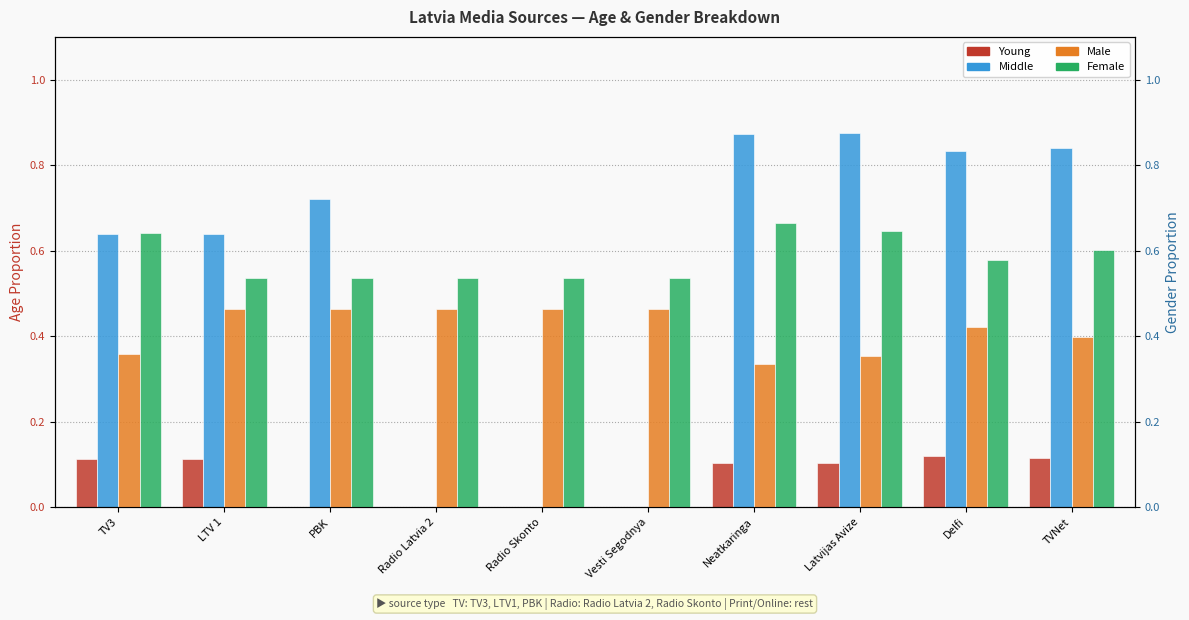

How many categories are shown in the chart?

10